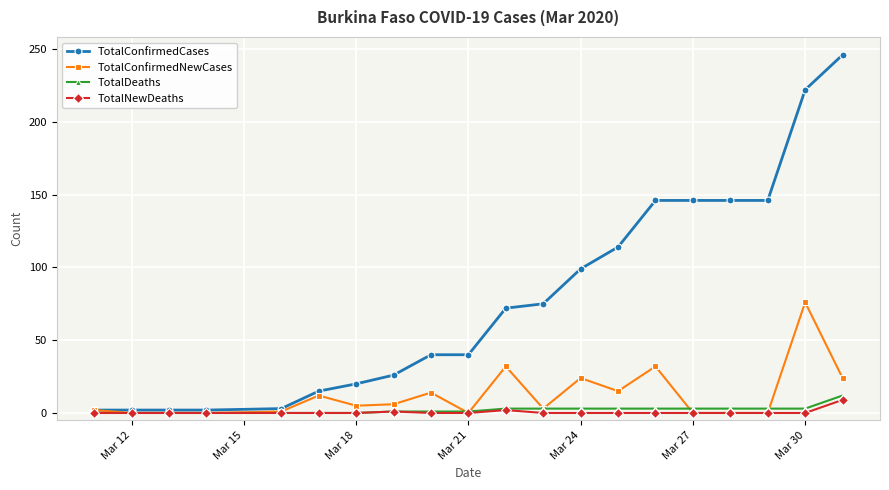

At how many categories does at least one series exceed 208?

2